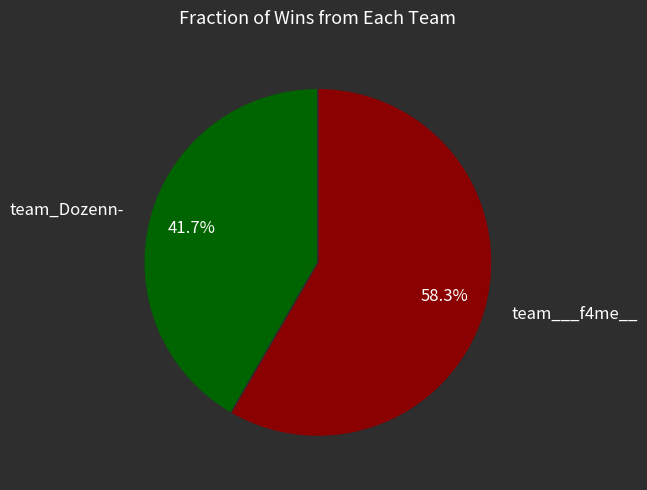

Does team___f4me__ represent more than half of the total?

Yes